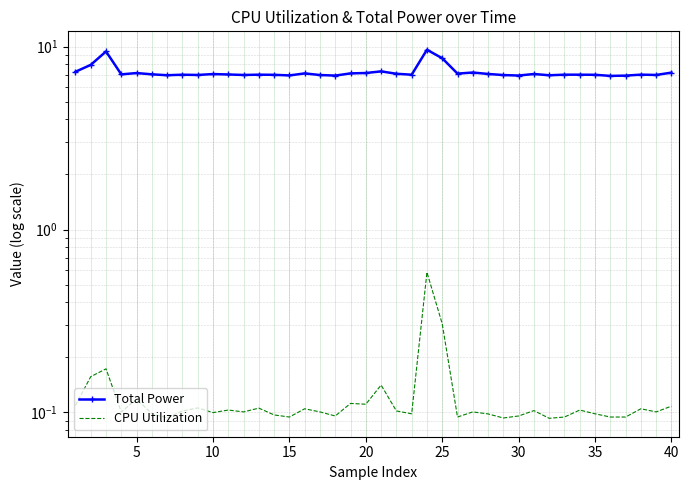

What is the highest value of the Total Power series?

9.6